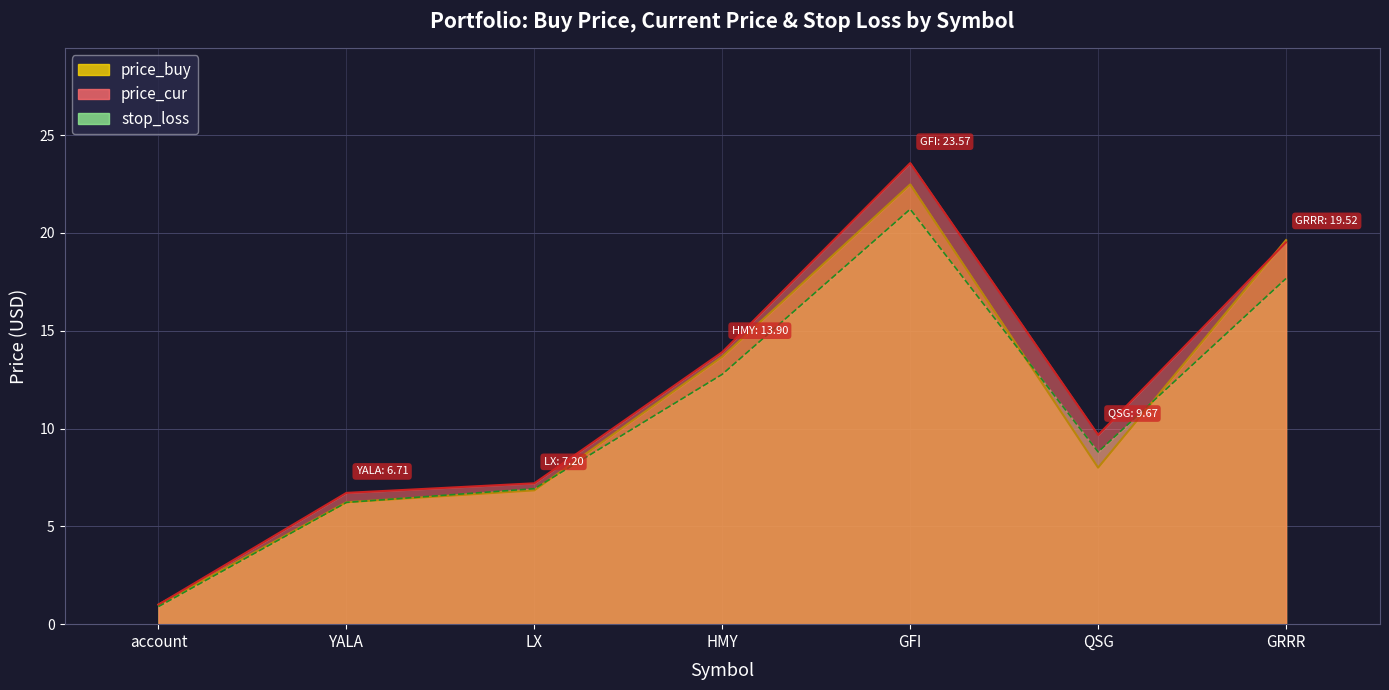

How many times do stop_loss and price_buy cross each other?

4